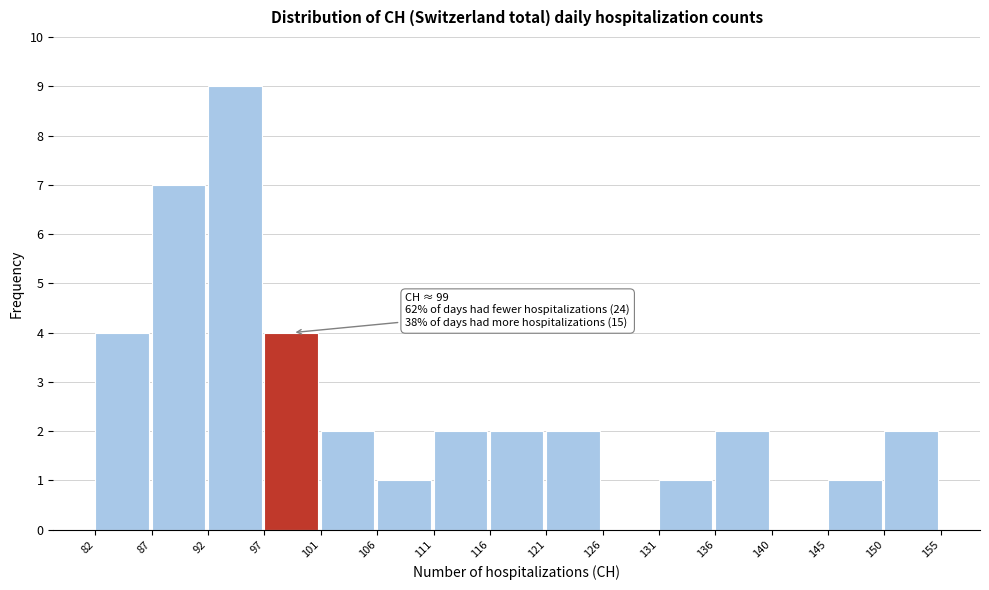

Which range on the x-axis has the tallest bar?

92 to 97